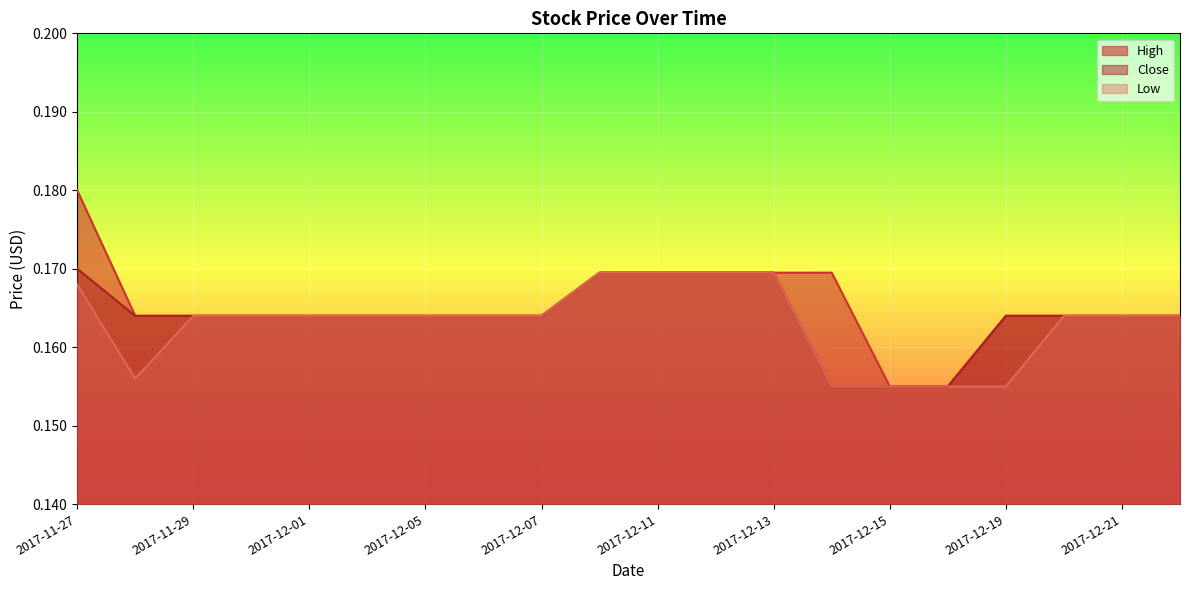

What is the smallest value displayed?

0.2